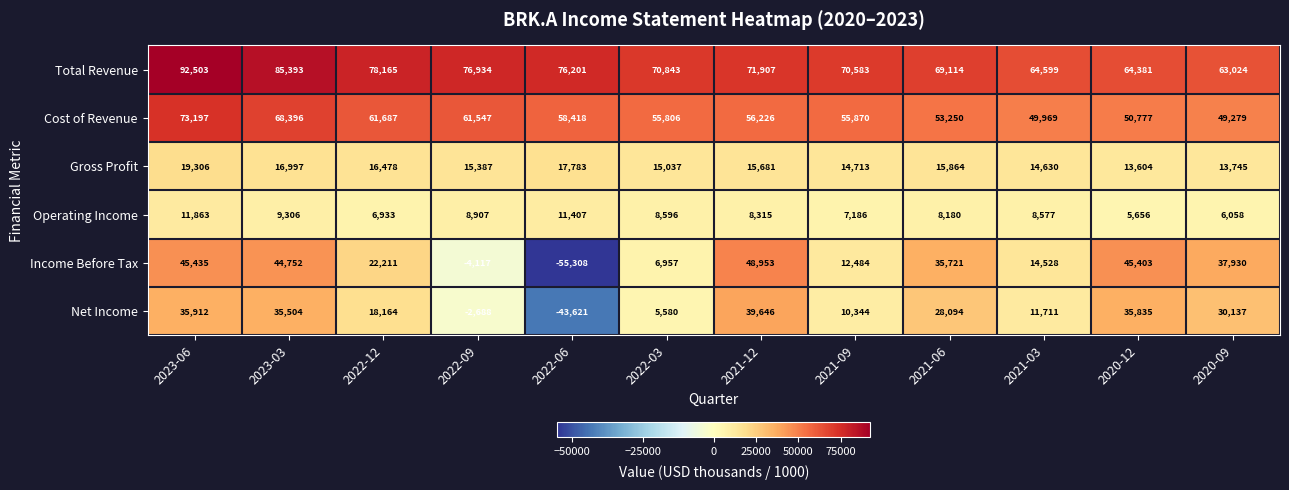

Is it true that Cost of Revenue equals 36408 at 2022-06?

False